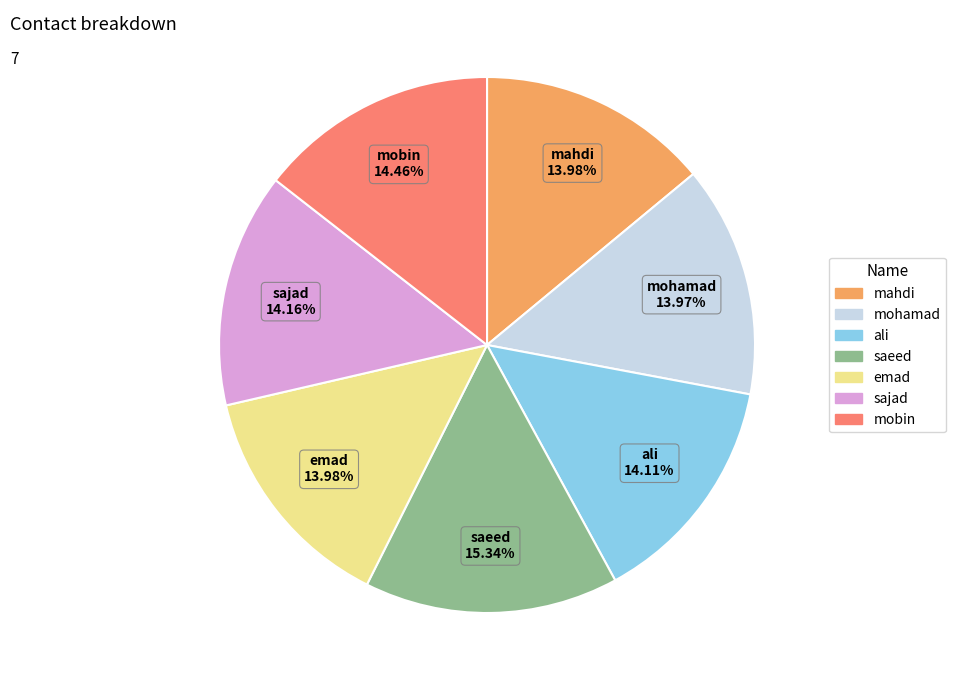

Which category has the biggest portion of the pie?

saeed